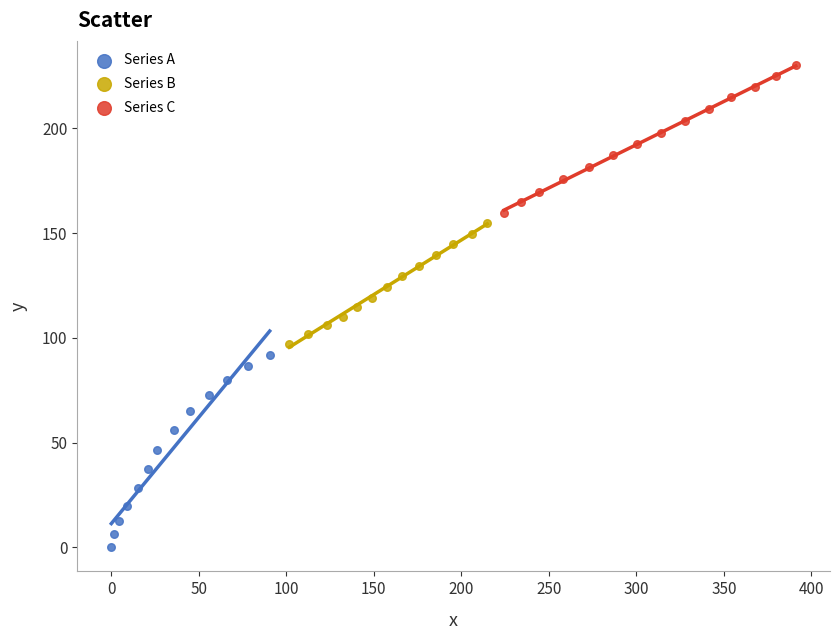

Which series reaches the maximum Y coordinate?

Series C